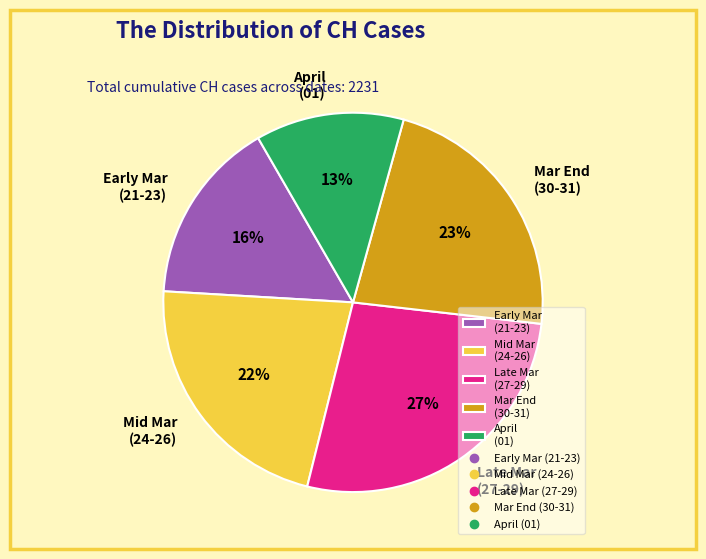

Does Early Mar (21-23) represent more than half of the total?

No